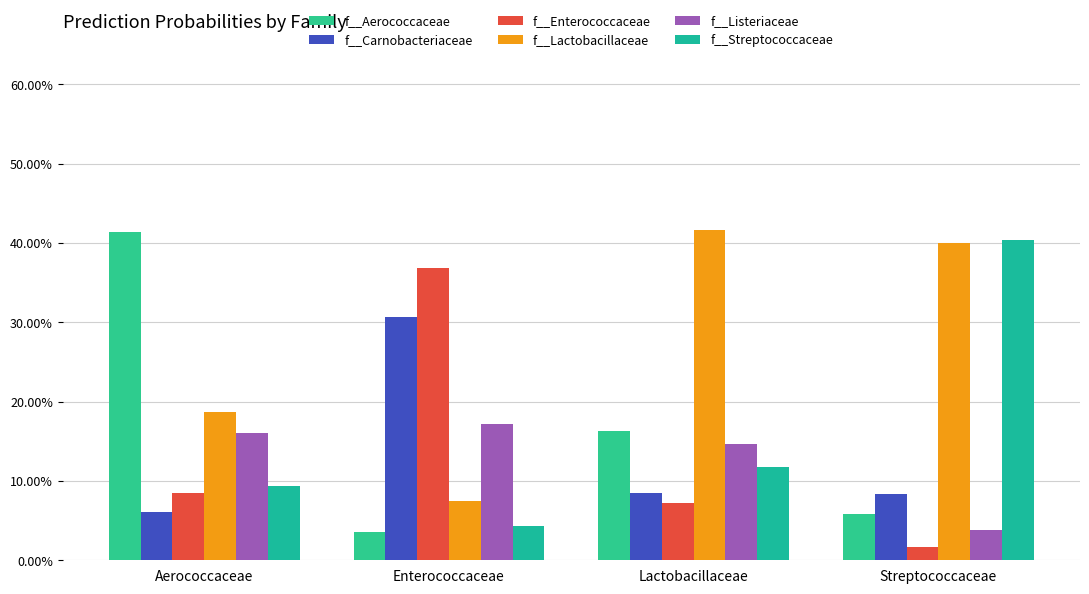

Does the chart contain any negative values?

No